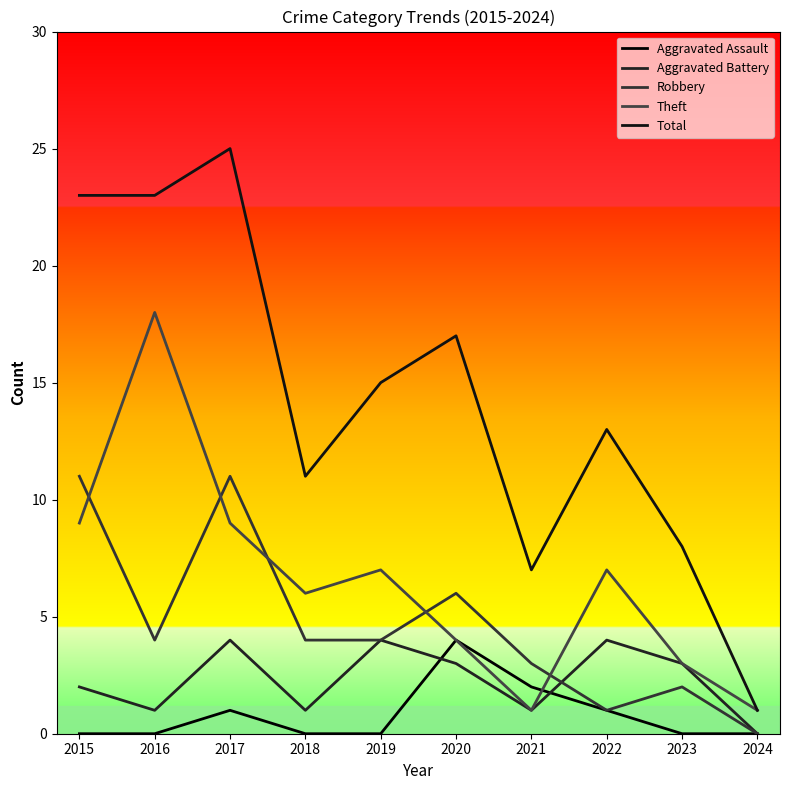

True or false: Total and Aggravated Battery cross at least once.

False